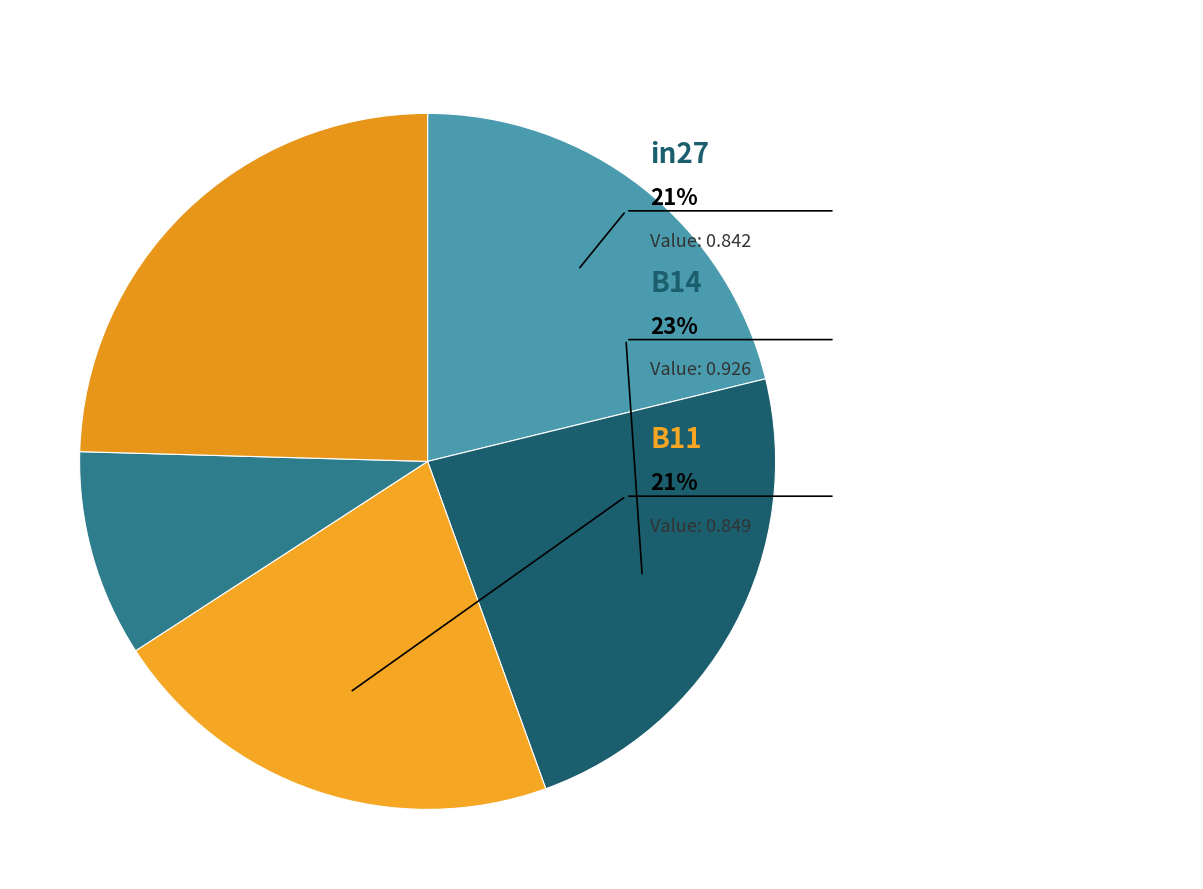

To the nearest percent, what percentage of the pie is B54?

25%